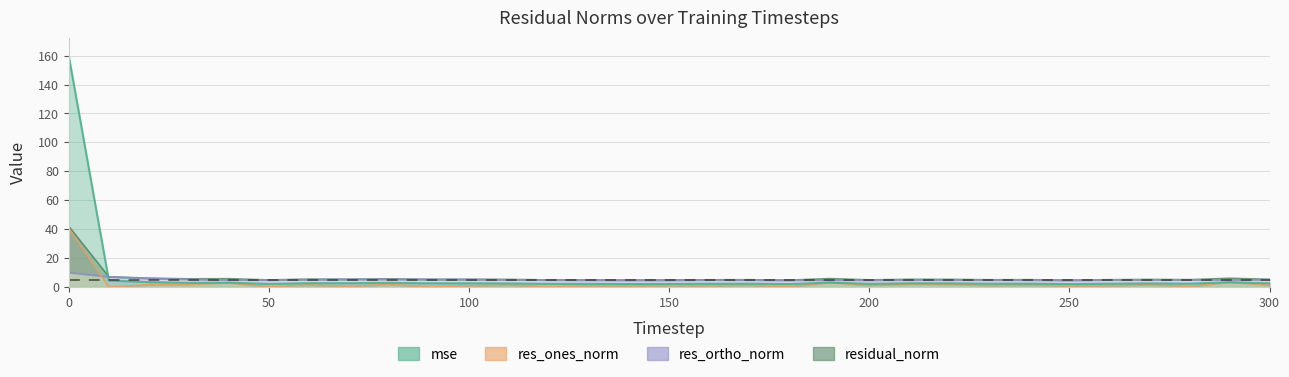

Reading left to right, what are all the values shown in this chart?

mse: 0=159.6	10=4.6	20=3.4	30=2.9	40=3.0	50=2.2	60=2.7	70=2.7	80=2.9	90=2.6	100=2.6	110=2.5	120=2.2	130=2.2	140=2.1	150=2.2	160=2.3	170=2.3	180=2.1	190=3.1	200=2.2	210=2.6	220=2.6	230=2.3	240=2.4	250=2.1	260=2.3	270=2.5	280=2.3	290=3.4	300=2.6
res_ones_norm: 0=40.7	10=0.1	20=1.7	30=1.9	40=3.0	50=0.3	60=1.5	70=0.5	80=1.8	90=0.3	100=0.9	110=1.4	120=0.2	130=1.0	140=0.8	150=1.1	160=0.9	170=1.3	180=0.2	190=3.3	200=1.2	210=2.1	220=2.0	230=1.1	240=1.4	250=0.8	260=0.9	270=1.7	280=0.4	290=3.4	300=1.5
res_ortho_norm: 0=10.1	10=7.1	20=5.9	30=5.3	40=4.9	50=4.9	60=5.2	70=5.4	80=5.4	90=5.3	100=5.3	110=5.1	120=4.9	130=4.8	140=4.8	150=4.8	160=4.9	170=4.9	180=4.8	190=4.9	200=4.8	210=4.9	220=4.9	230=4.9	240=4.9	250=4.7	260=5.0	270=5.0	280=5.1	290=5.0	300=5.1
residual_norm: 0=41.9	10=7.1	20=6.2	30=5.7	40=5.8	50=4.9	60=5.4	70=5.4	80=5.7	90=5.3	100=5.3	110=5.2	120=4.9	130=4.9	140=4.8	150=4.9	160=5.0	170=5.1	180=4.8	190=5.8	200=5.0	210=5.3	220=5.3	230=5.0	240=5.1	250=4.8	260=5.1	270=5.3	280=5.1	290=6.1	300=5.3